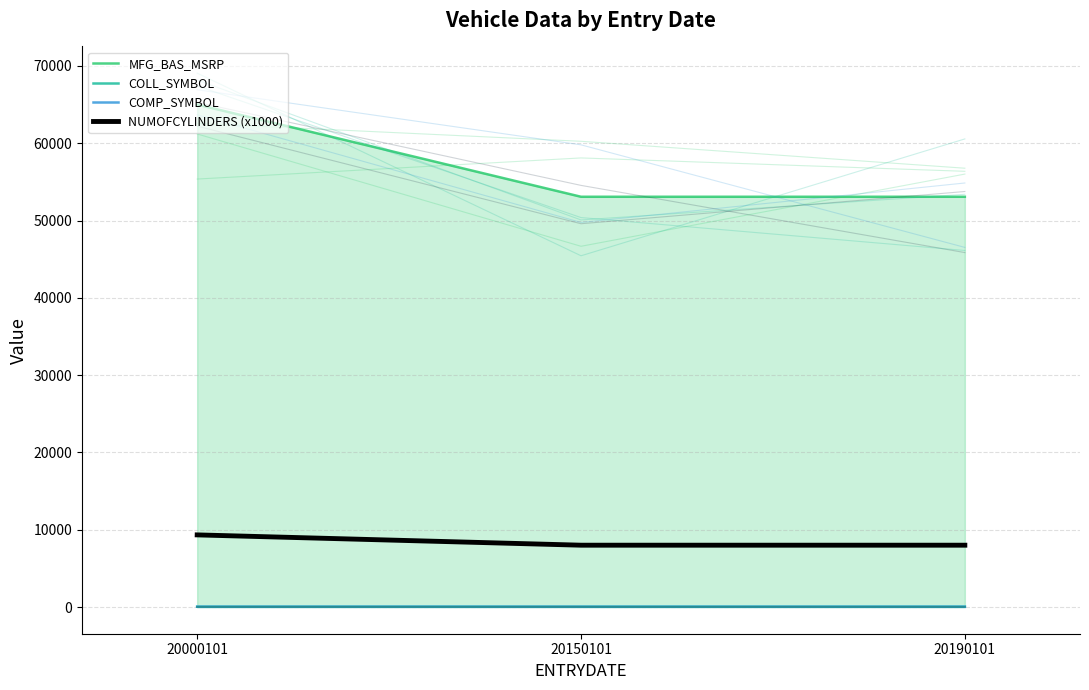

What is the value of the COLL_SYMBOL point at the 1st from the left?

38.3